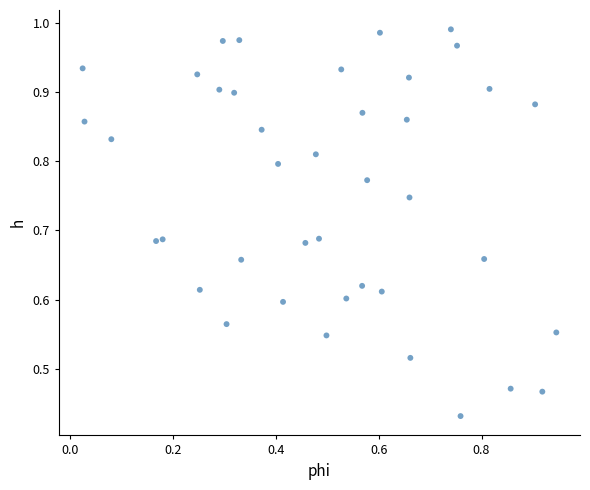

Count the number of points in this scatter plot.

40